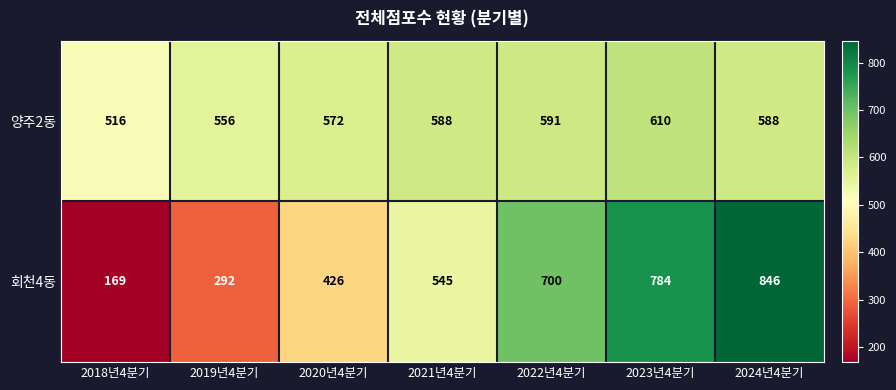

Rank the series by their maximum value, from lowest to highest.

양주2동, 회천4동